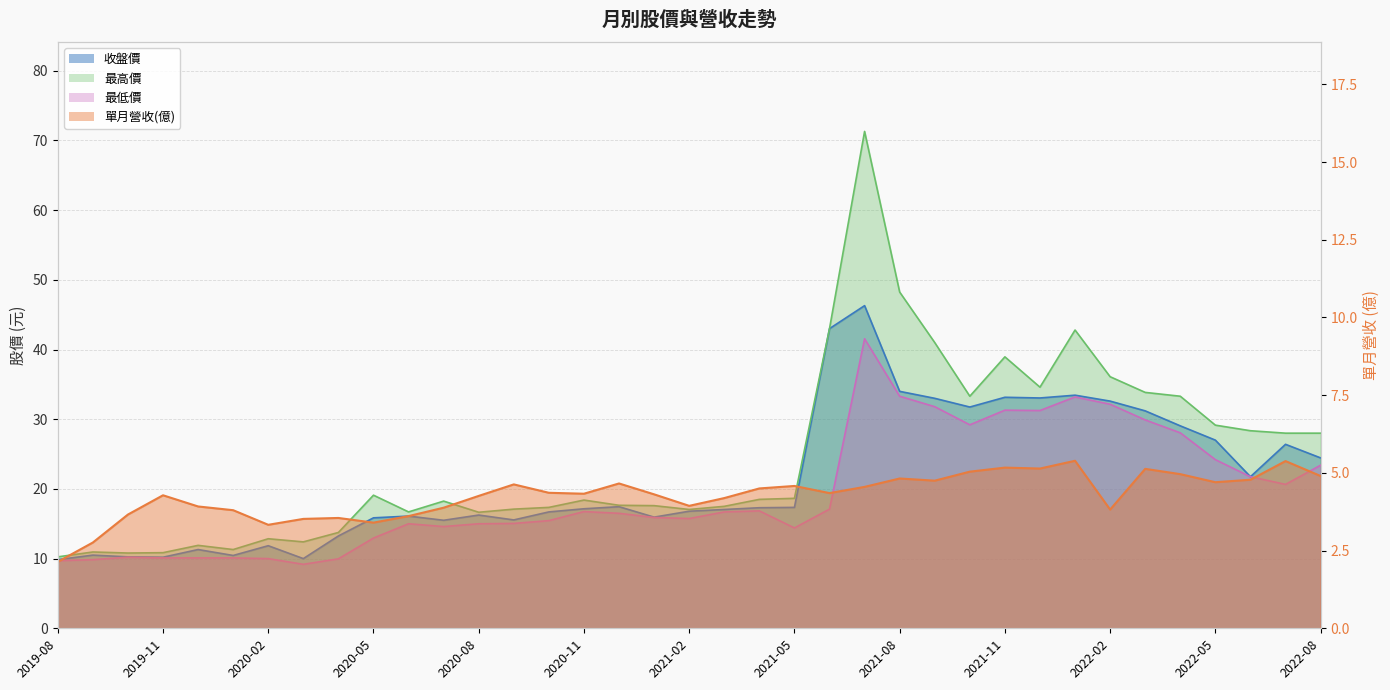

True or false: 最高價 and 最低價 cross at least once.

False